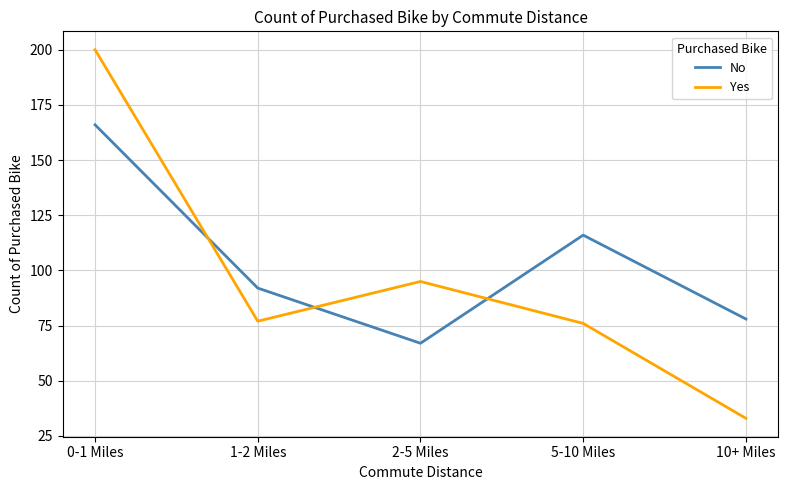

Rank the series by their average value, from lowest to highest.

Yes, No